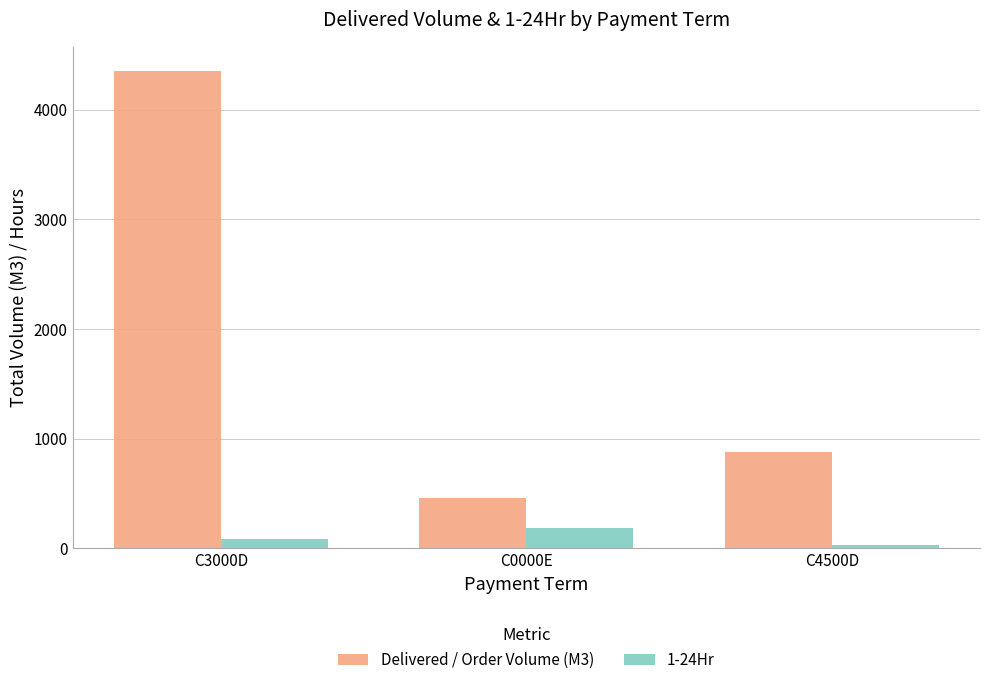

Is it true that Delivered / Order Volume (M3) equals 100 at C0000E?

False